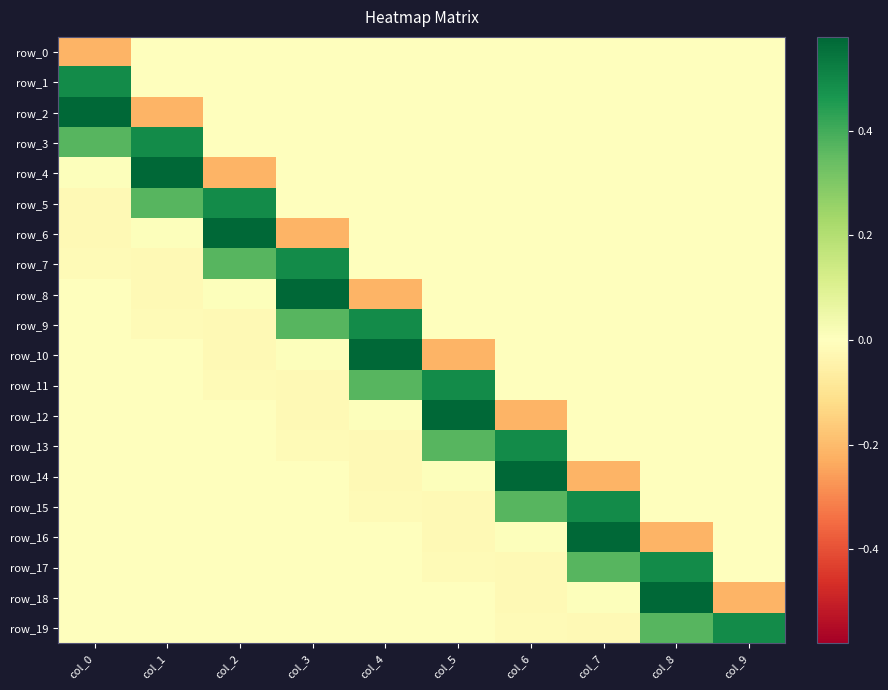

Which category has the lowest value across all series?

col_0